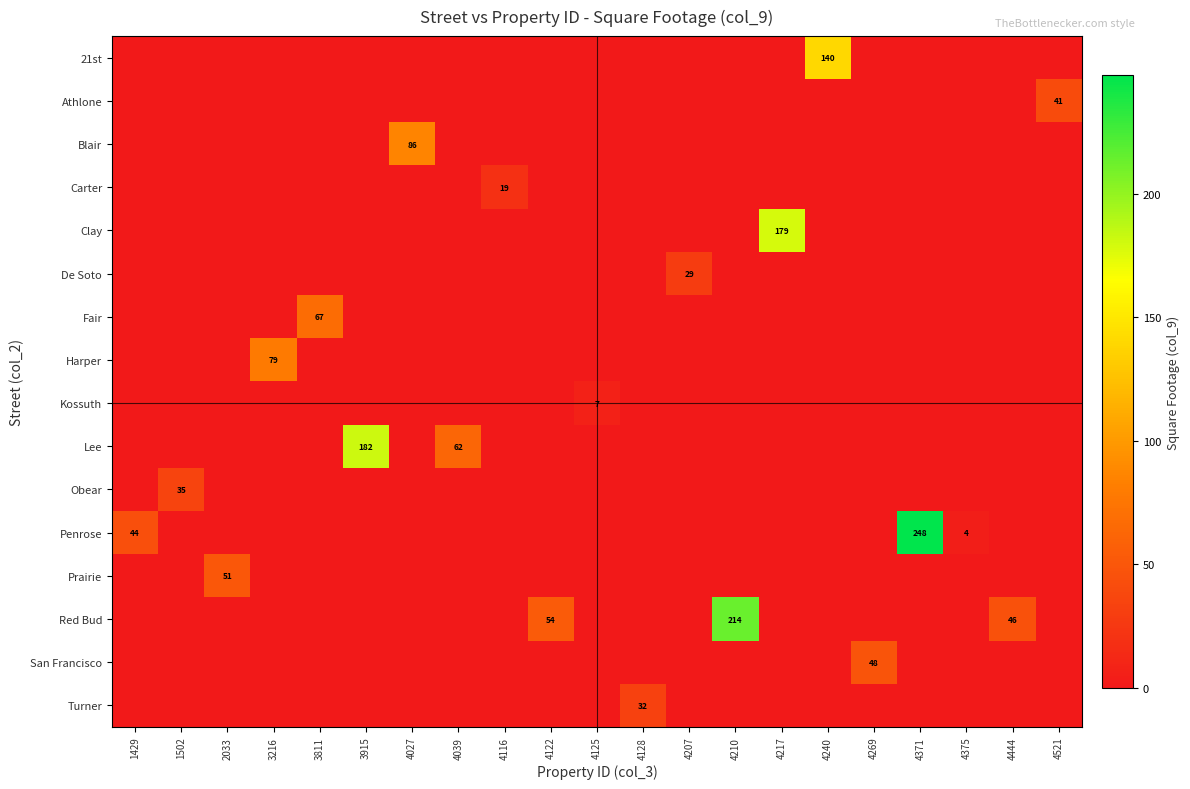

Reading right to left, transcribe all the data shown in this chart.

row_0: 0	0	0	0	0	140	0	0	0	0	0	0	0	0	0	0	0	0	0	0	0
row_1: 41	0	0	0	0	0	0	0	0	0	0	0	0	0	0	0	0	0	0	0	0
row_2: 0	0	0	0	0	0	0	0	0	0	0	0	0	0	86	0	0	0	0	0	0
row_3: 0	0	0	0	0	0	0	0	0	0	0	0	19	0	0	0	0	0	0	0	0
row_4: 0	0	0	0	0	0	179	0	0	0	0	0	0	0	0	0	0	0	0	0	0
row_5: 0	0	0	0	0	0	0	0	29	0	0	0	0	0	0	0	0	0	0	0	0
row_6: 0	0	0	0	0	0	0	0	0	0	0	0	0	0	0	0	67	0	0	0	0
row_7: 0	0	0	0	0	0	0	0	0	0	0	0	0	0	0	0	0	79	0	0	0
row_8: 0	0	0	0	0	0	0	0	0	0	7	0	0	0	0	0	0	0	0	0	0
row_9: 0	0	0	0	0	0	0	0	0	0	0	0	0	62	0	182	0	0	0	0	0
row_10: 0	0	0	0	0	0	0	0	0	0	0	0	0	0	0	0	0	0	0	35	0
row_11: 0	0	4	248	0	0	0	0	0	0	0	0	0	0	0	0	0	0	0	0	44
row_12: 0	0	0	0	0	0	0	0	0	0	0	0	0	0	0	0	0	0	51	0	0
row_13: 0	46	0	0	0	0	0	214	0	0	0	54	0	0	0	0	0	0	0	0	0
row_14: 0	0	0	0	48	0	0	0	0	0	0	0	0	0	0	0	0	0	0	0	0
row_15: 0	0	0	0	0	0	0	0	0	32	0	0	0	0	0	0	0	0	0	0	0